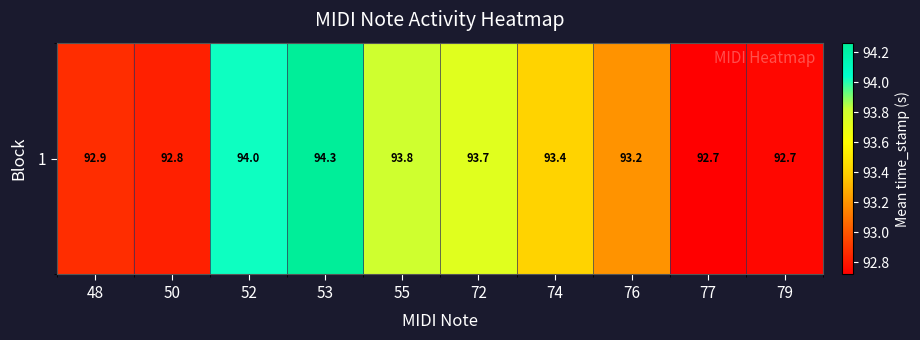

Rank the categories by value from lowest to highest.

77, 79, 50, 48, 76, 74, 72, 55, 52, 53